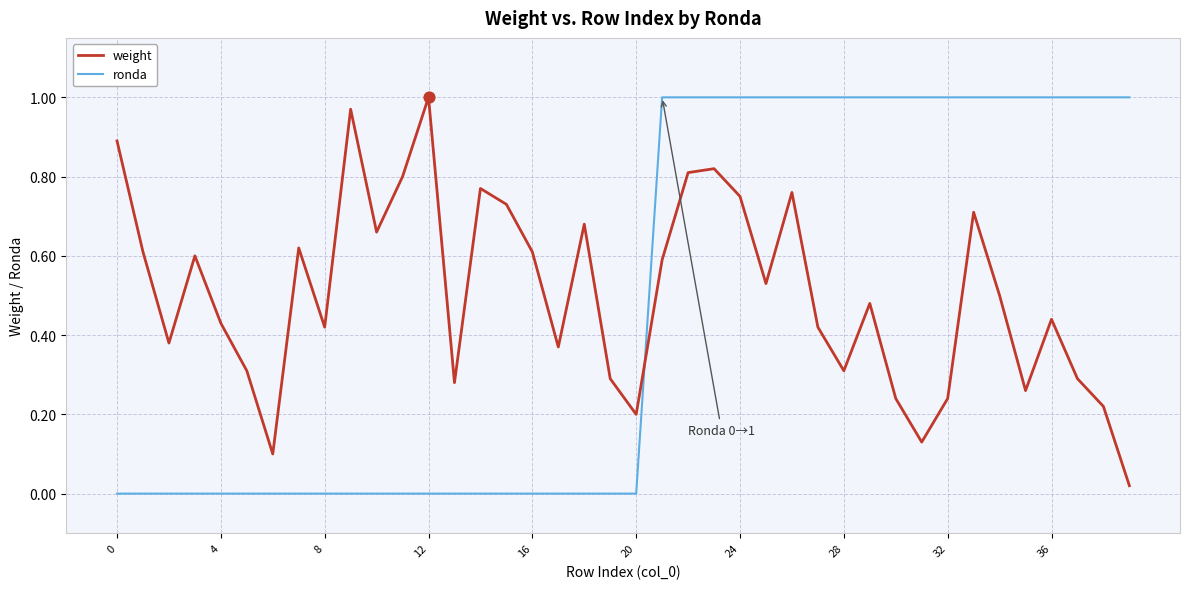

True or false: weight and ronda cross at least once.

True